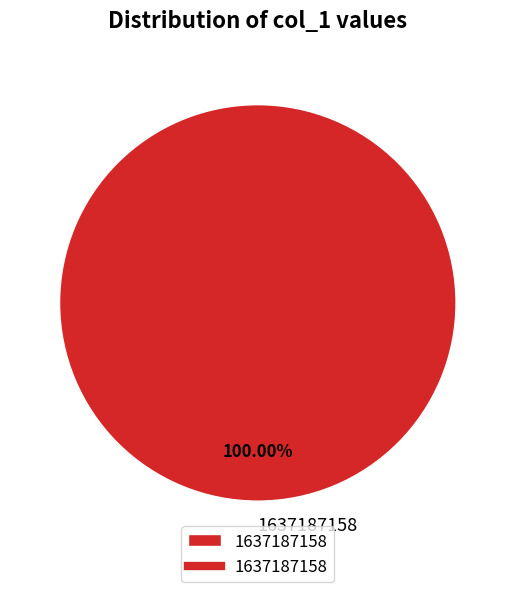

True or false: 1637187158 accounts for 100% of the total.

True